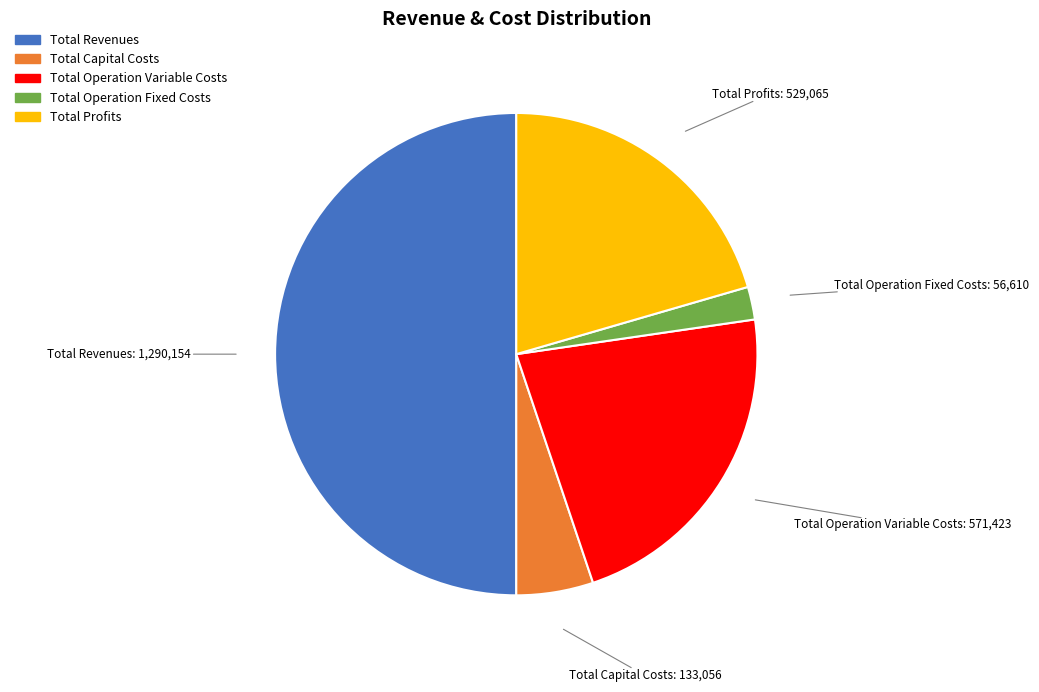

Rank the categories by value from lowest to highest.

Total Operation Fixed Costs, Total Capital Costs, Total Profits, Total Operation Variable Costs, Total Revenues